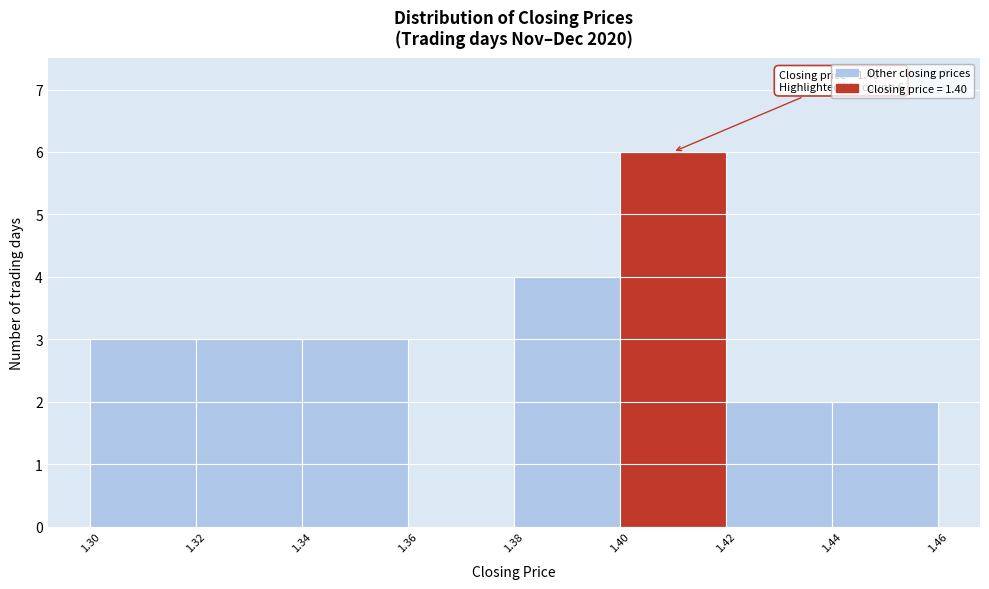

Over which range of the x-axis is the bar tallest?

1.40 to 1.42